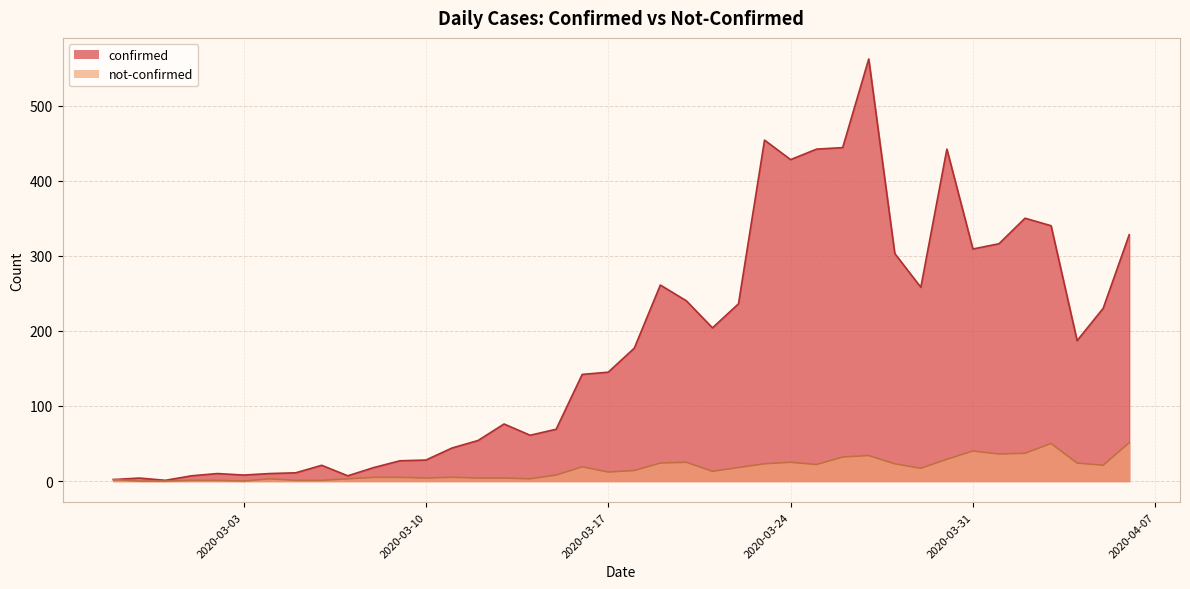

List the labels in order of confirmed value, largest first.

2020-03-27, 2020-03-23, 2020-03-26, 2020-03-25, 2020-03-30, 2020-03-24, 2020-04-02, 2020-04-03, 2020-04-06, 2020-04-01, 2020-03-31, 2020-03-28, 2020-03-19, 2020-03-29, 2020-03-20, 2020-03-22, 2020-04-05, 2020-03-21, 2020-04-04, 2020-03-18, 2020-03-17, 2020-03-16, 2020-03-13, 2020-03-15, 2020-03-14, 2020-03-12, 2020-03-11, 2020-03-10, 2020-03-09, 2020-03-06, 2020-03-08, 2020-03-05, 2020-03-02, 2020-03-04, 2020-03-03, 2020-03-01, 2020-03-07, 2020-02-28, 2020-02-27, 2020-02-29